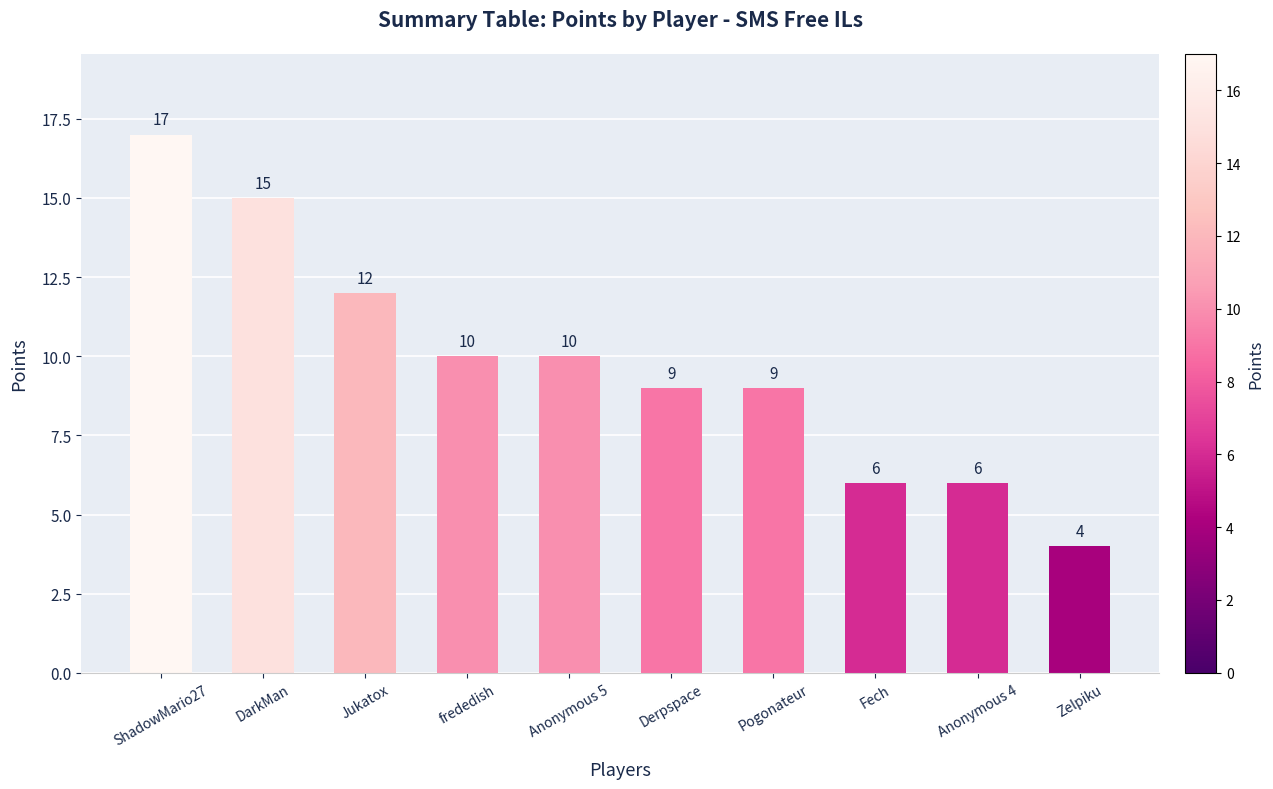

Approximately how many times larger is the value at Anonymous 4 compared to Derpspace?

0.7